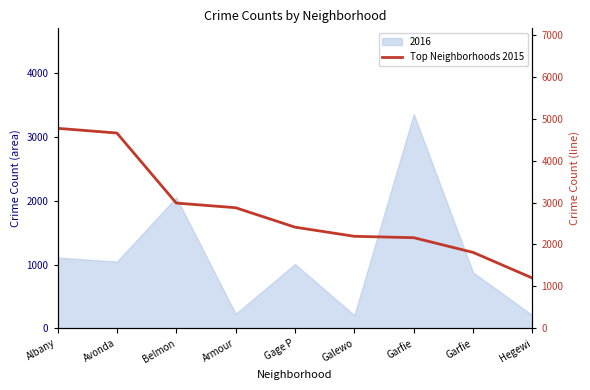

What is the difference between the maximum and minimum values?

3573